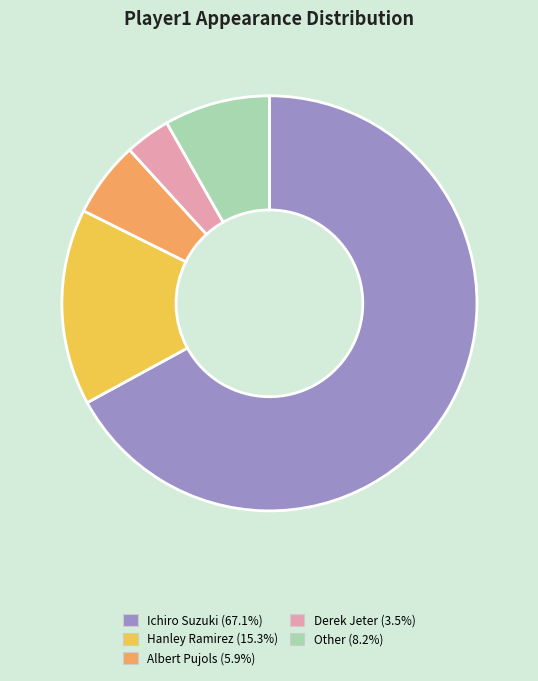

What is the ratio of the value at Ichiro Suzuki to the value at Derek Jeter?

19.0